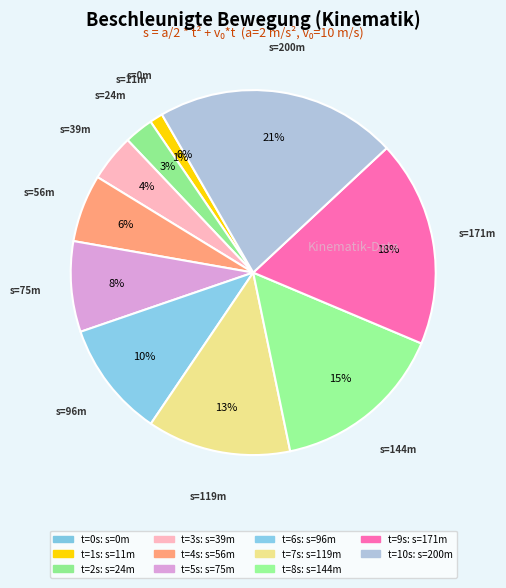

What percentage is NOT represented by t=10?

78.6%